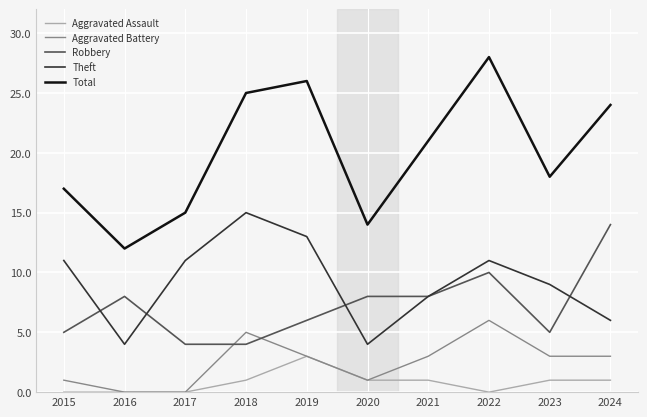

What is the total value across all series at 2023?

36